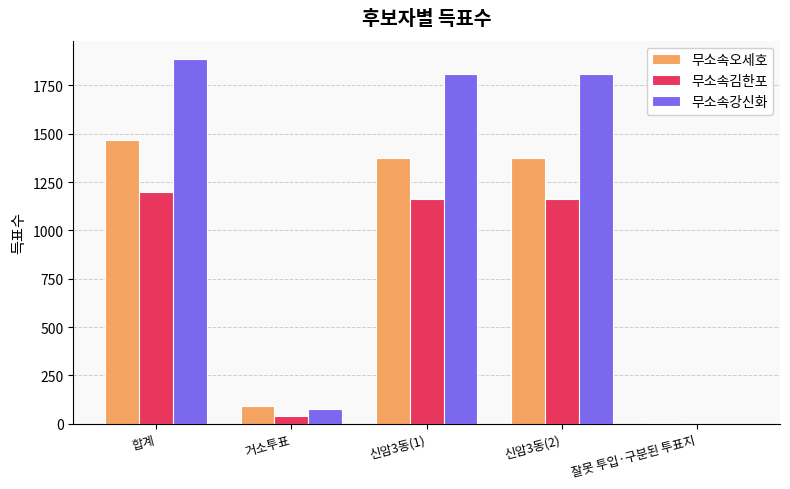

Is it true that 무소속오세호 equals 2462 at 합계?

False